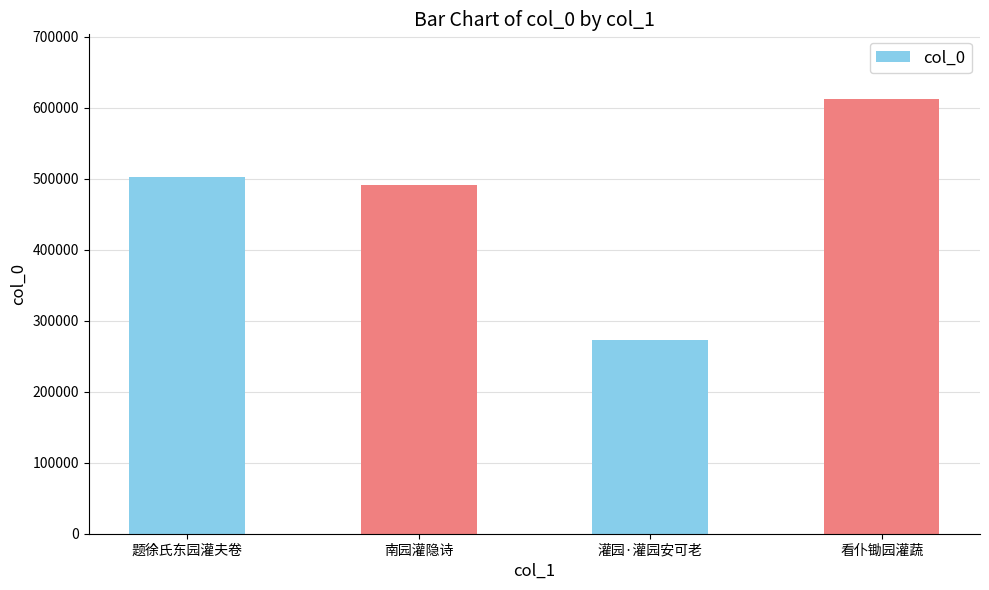

What position from the left is 看仆锄园灌蔬?

4